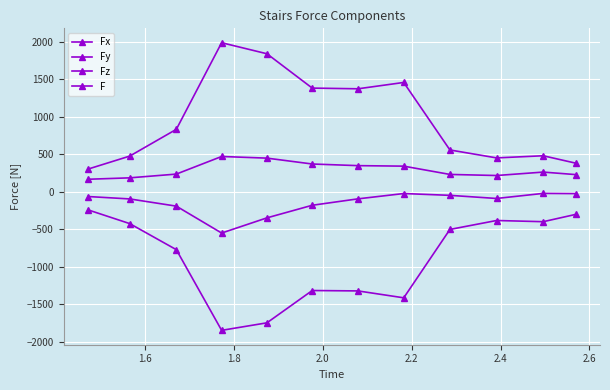

Is this an area chart (filled region under the line)?

No